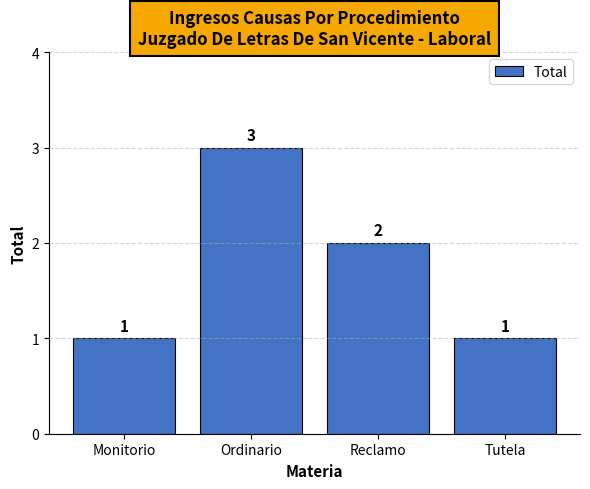

What is the ratio of the value at Tutela to the value at Ordinario?

0.3